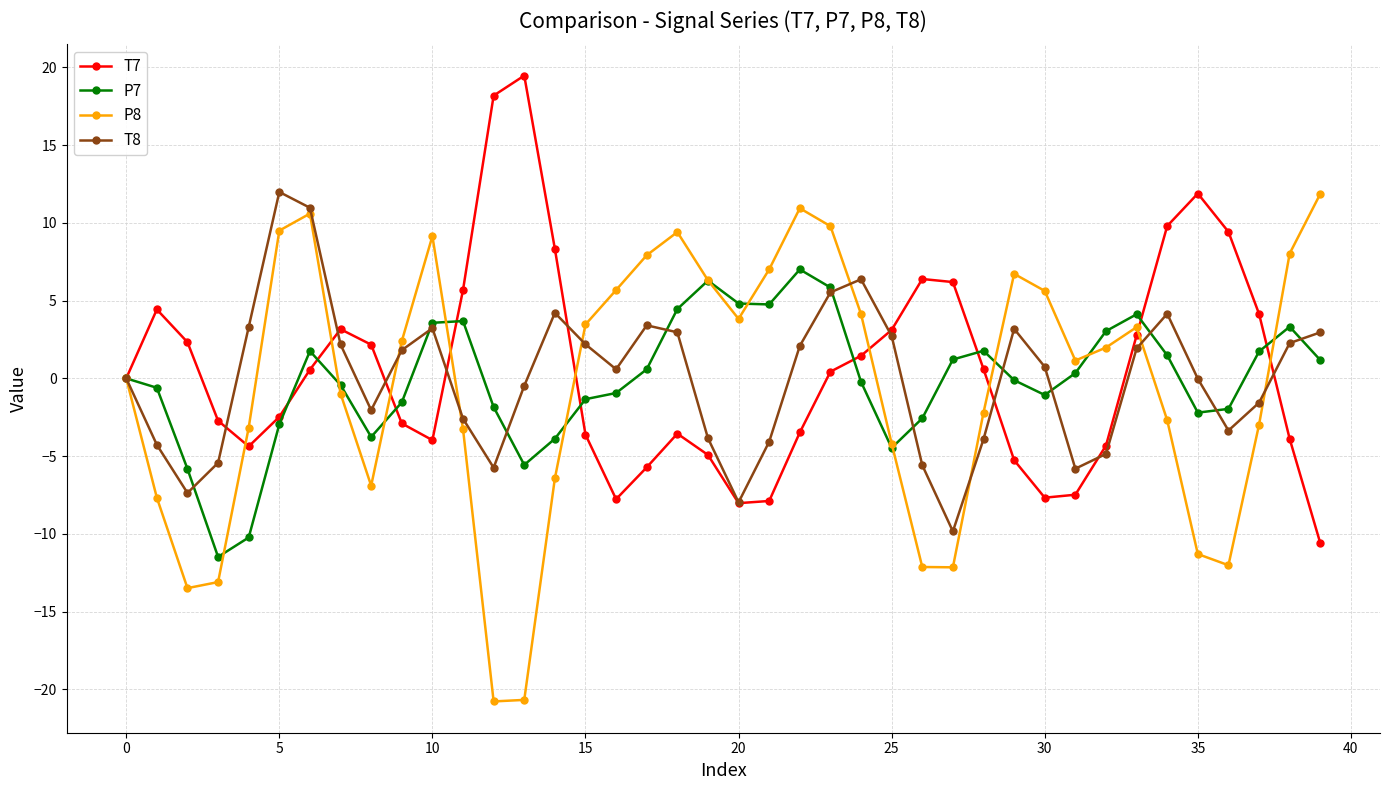

How many categories are shown in the chart?

40